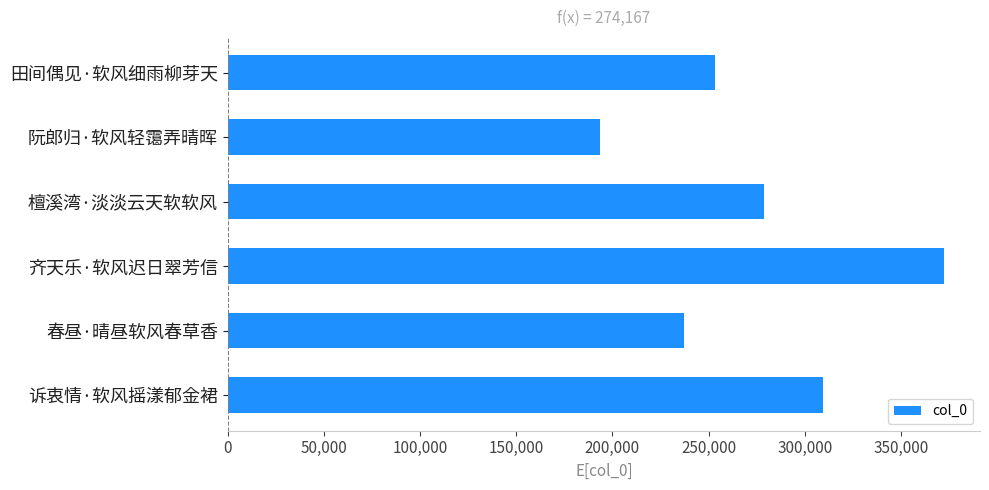

At which category does the chart reach its peak across all series?

齐天乐·软风迟日翠芳信